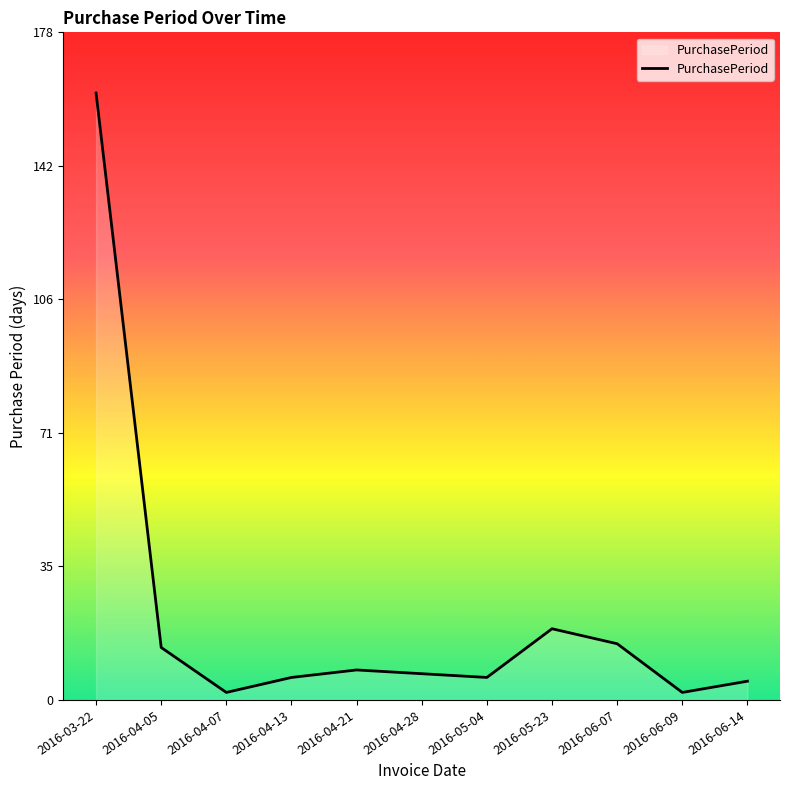

Reading left to right, list all the values displayed in this chart.

162	14	2	6	8	7	6	19	15	2	5